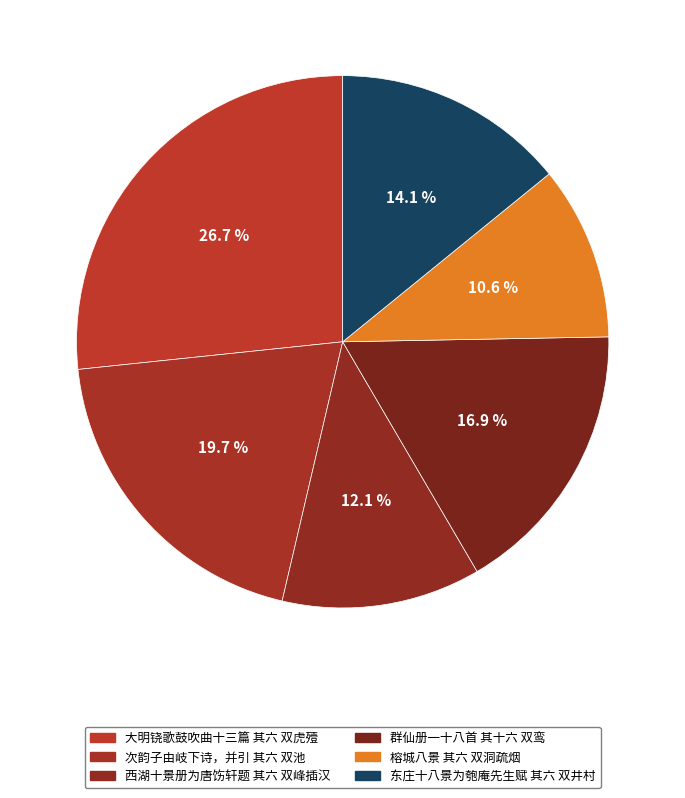

To the nearest percent, what is the average slice percentage?

17%